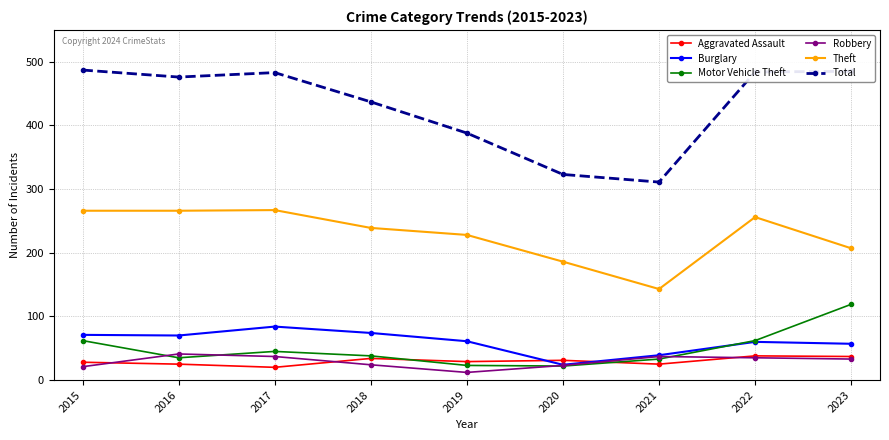

What is the value of the Motor Vehicle Theft point at the 3rd from the left?

45